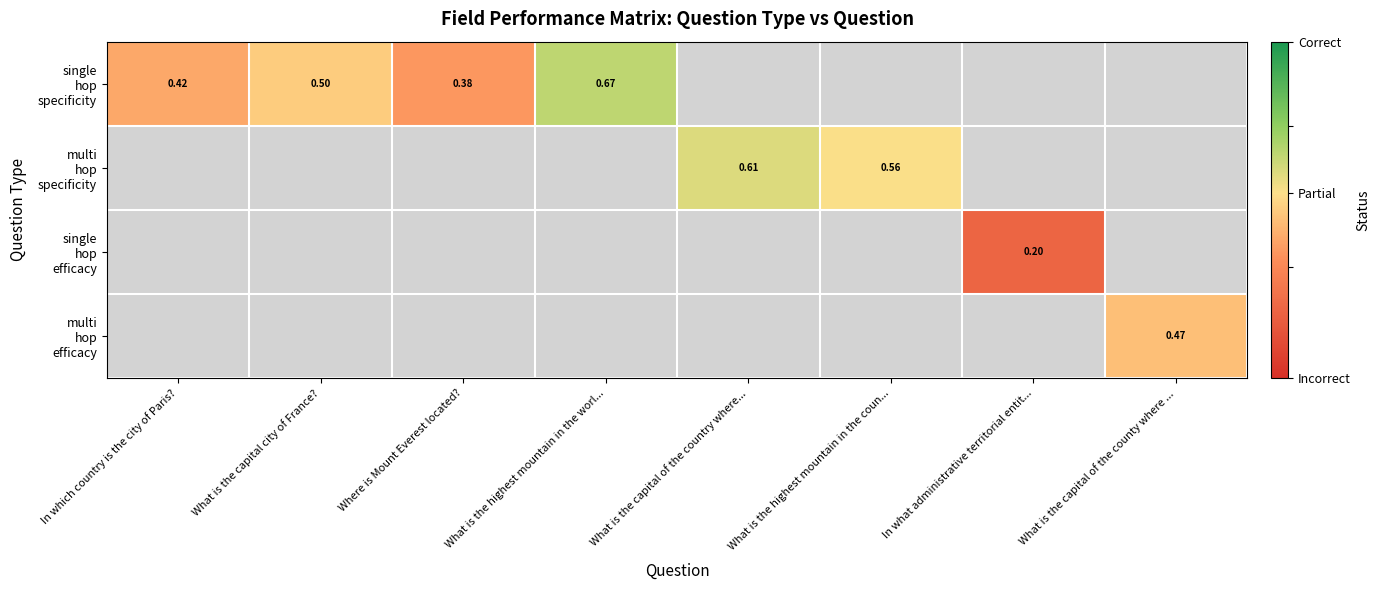

List the series in order of their peak value, lowest first.

single hop specificity, multi hop specificity, single hop efficacy, multi hop efficacy